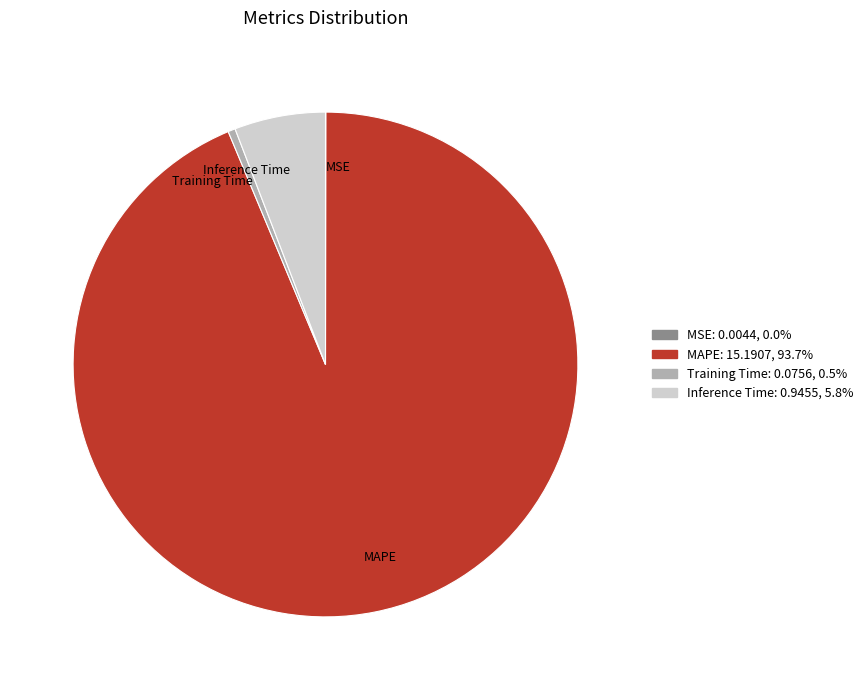

Which has a higher value, Training Time or MAPE?

MAPE